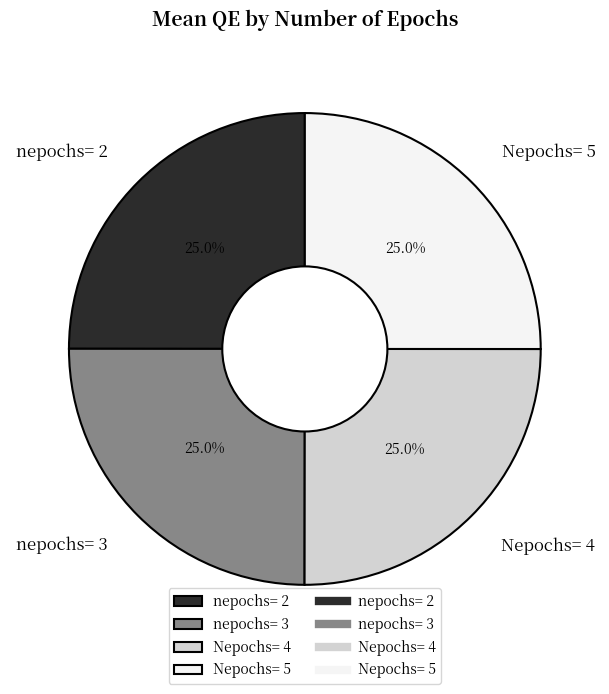

Combined, what portion of the pie is nepochs= 2 and nepochs= 3?

50.0%